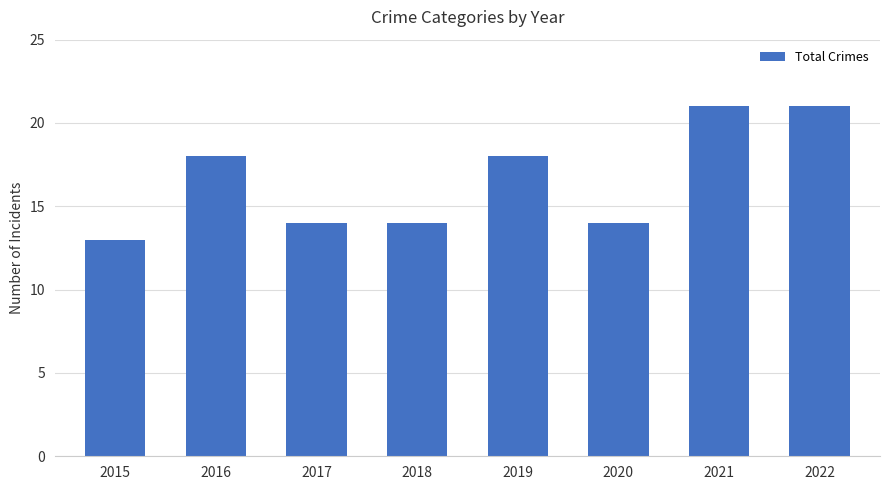

How many bars are there in total?

8